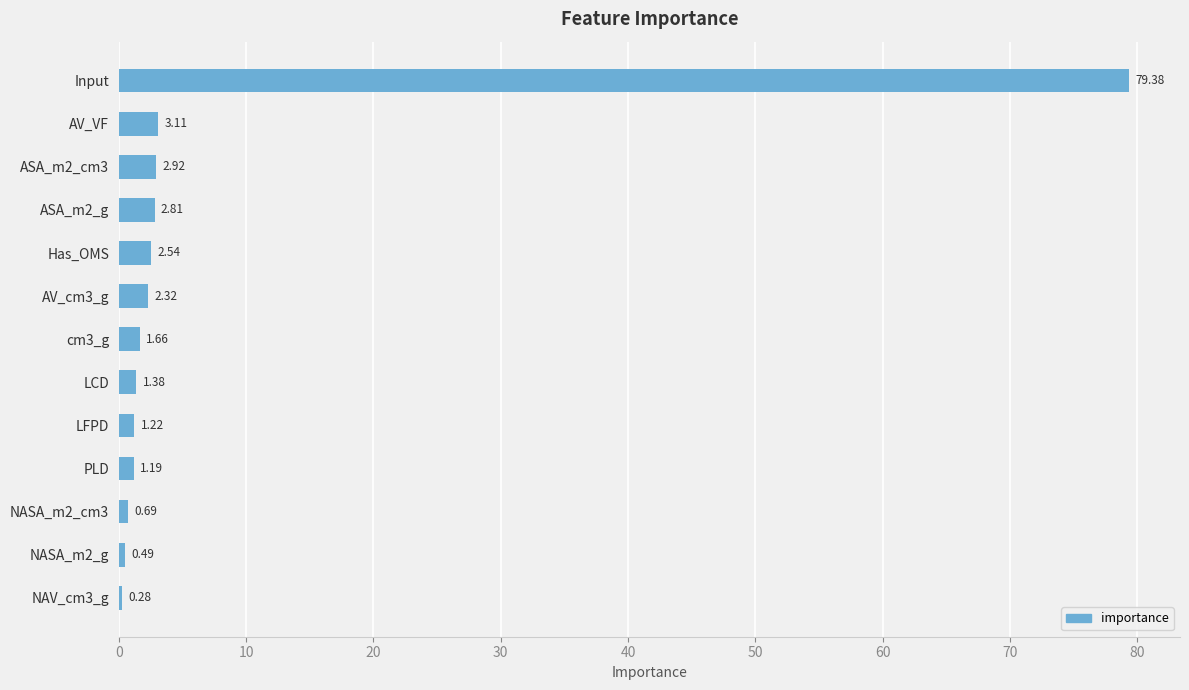

Rank the categories by value from highest to lowest.

Input, AV_VF, ASA_m2_cm3, ASA_m2_g, Has_OMS, AV_cm3_g, cm3_g, LCD, LFPD, PLD, NASA_m2_cm3, NASA_m2_g, NAV_cm3_g